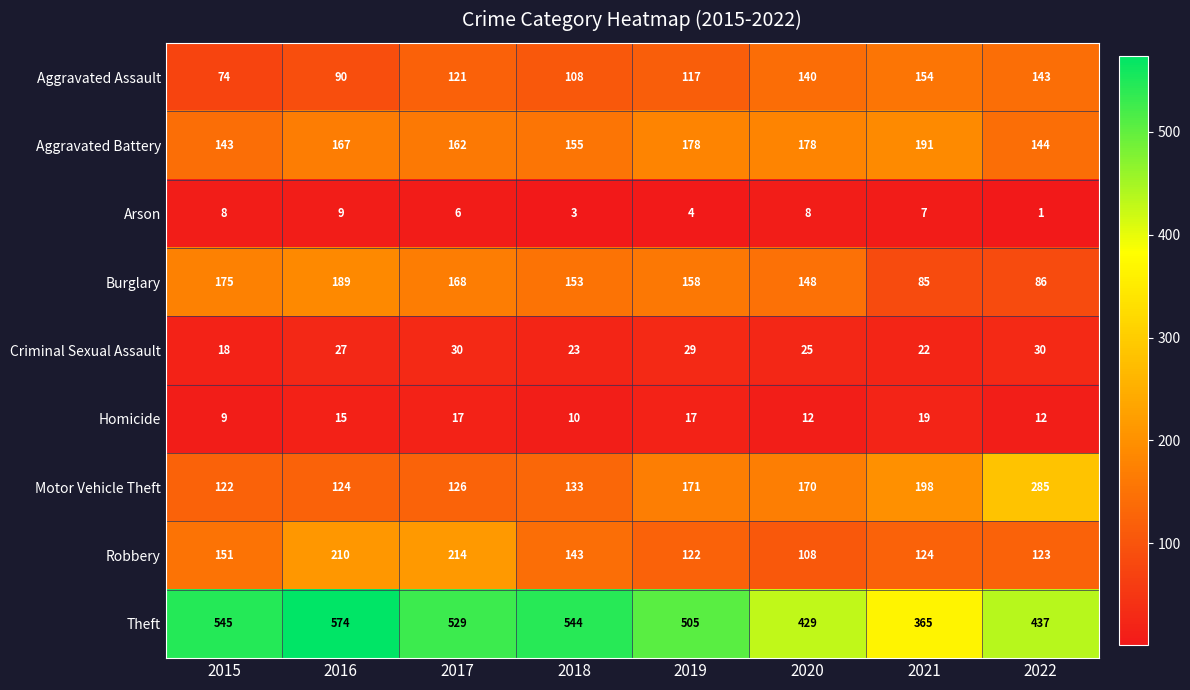

At which label is Homicide closest to 14?

2016